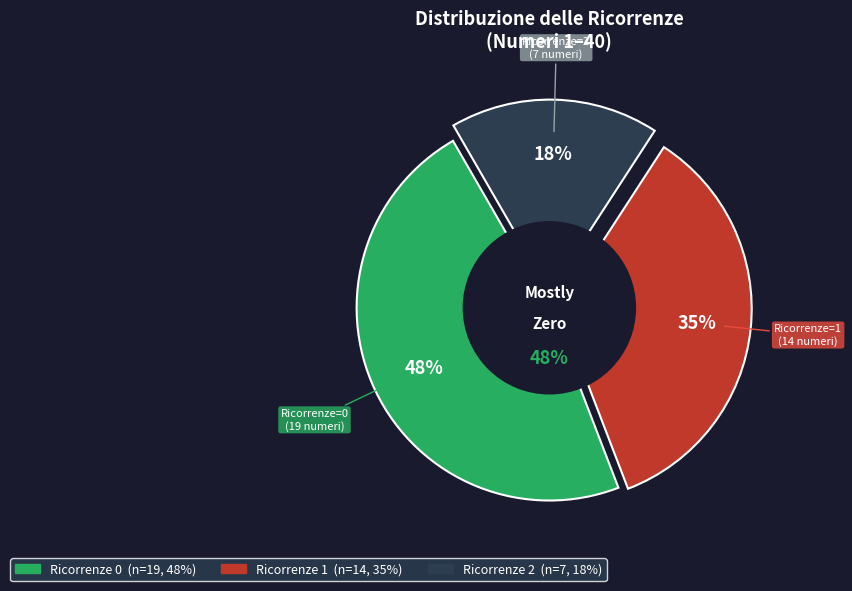

Is 2 the majority of the pie?

No